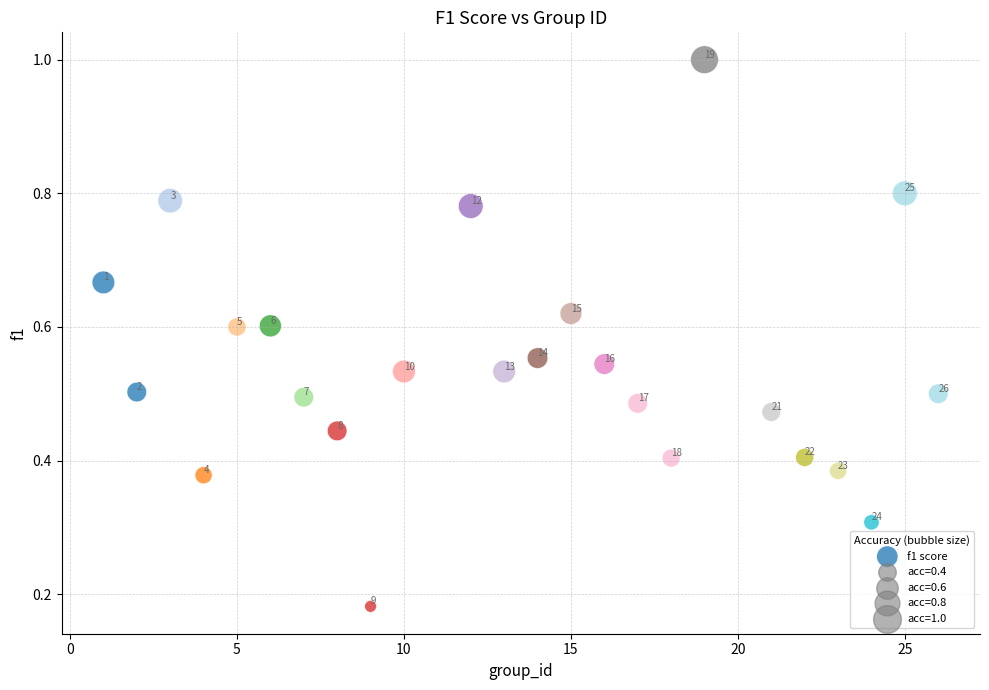

What is the range of X values (max minus min)?

25.0